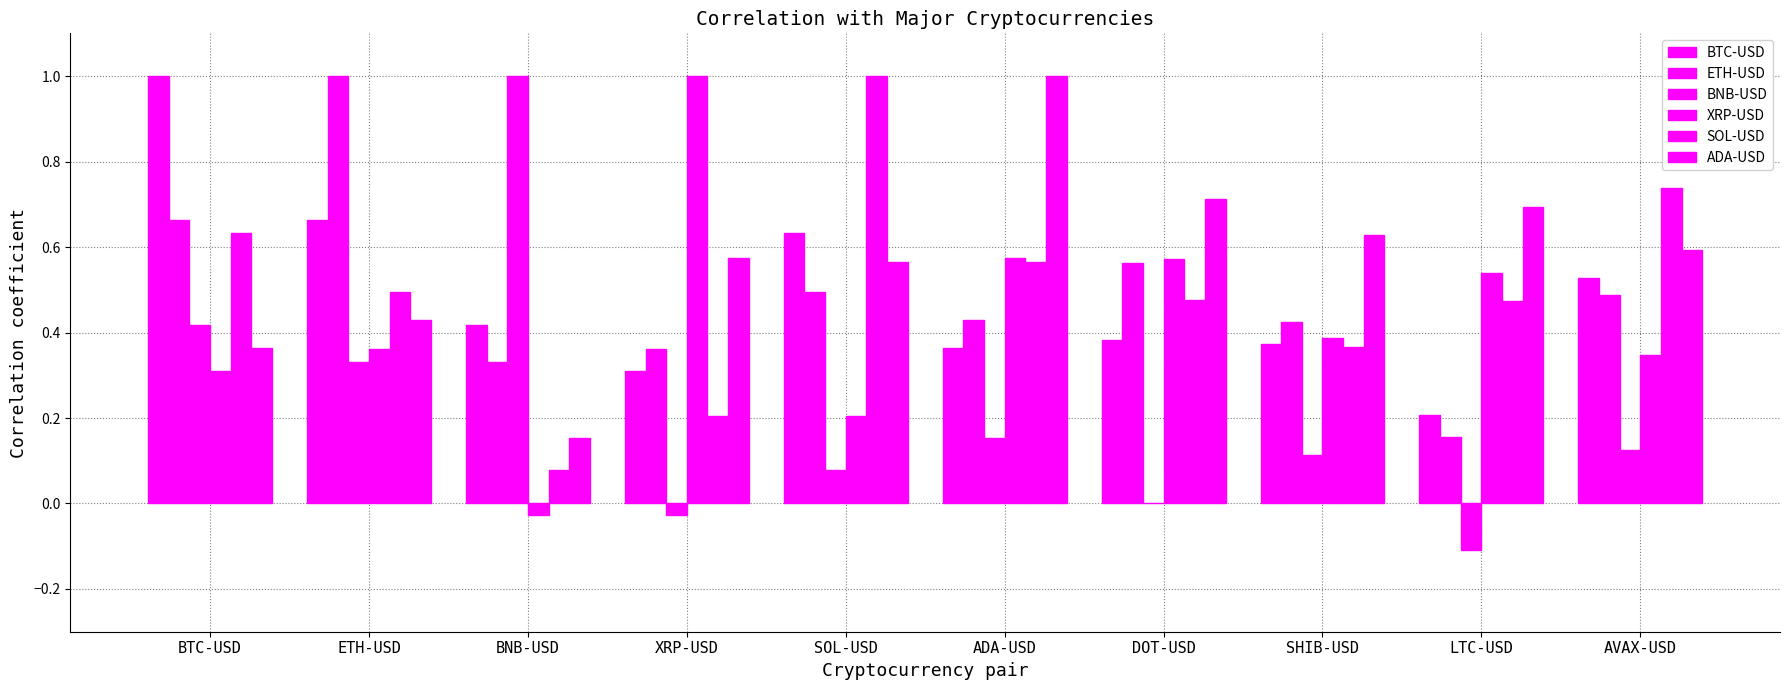

What is the spread (max minus min) of values at SOL-USD?

0.9